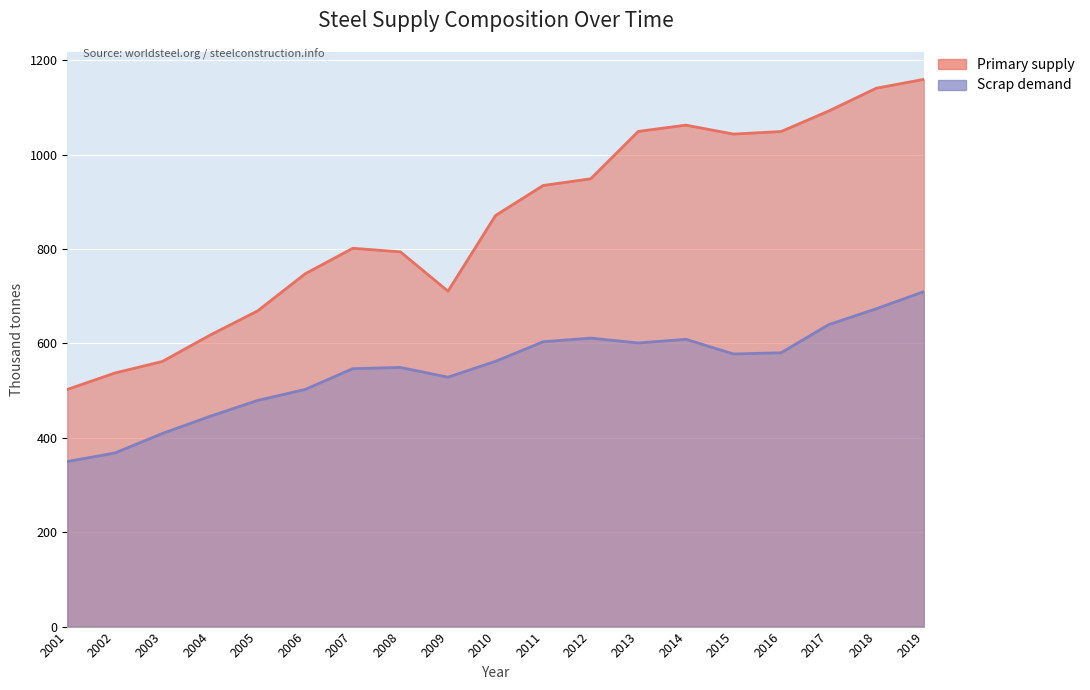

Reading left to right, extract all data points from this chart.

Primary supply: 502.4	537.2	561.8	617.5	668.9	747.6	801.5	793.9	710.7	871.0	934.5	948.8	1049.1	1062.4	1043.4	1048.9	1092.3	1140.6	1159.4
Scrap demand: 349.6	367.8	409.2	445.5	479.1	502.4	546.5	549.1	528.3	562.0	603.5	611.2	600.9	608.6	577.6	580.1	639.7	673.4	709.6